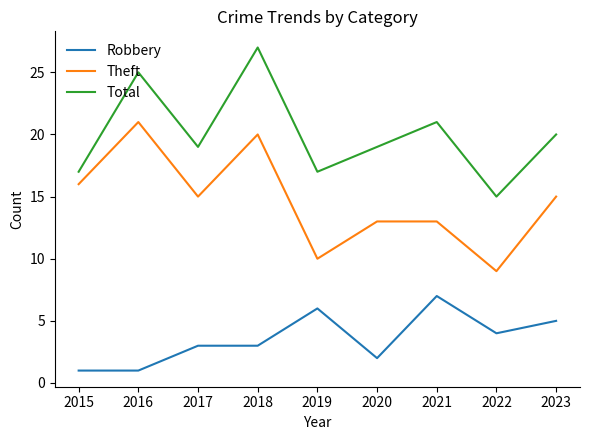

What is the spread (max minus min) of values at 2022?

11